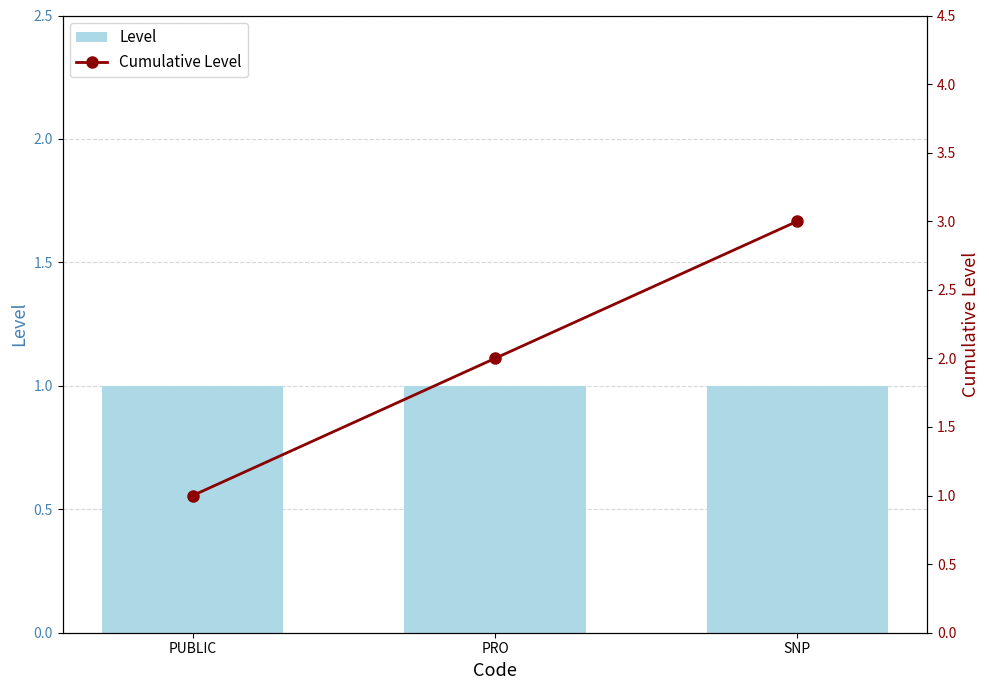

What is the sum of the Cumulative Level values at PRO and PUBLIC?

3